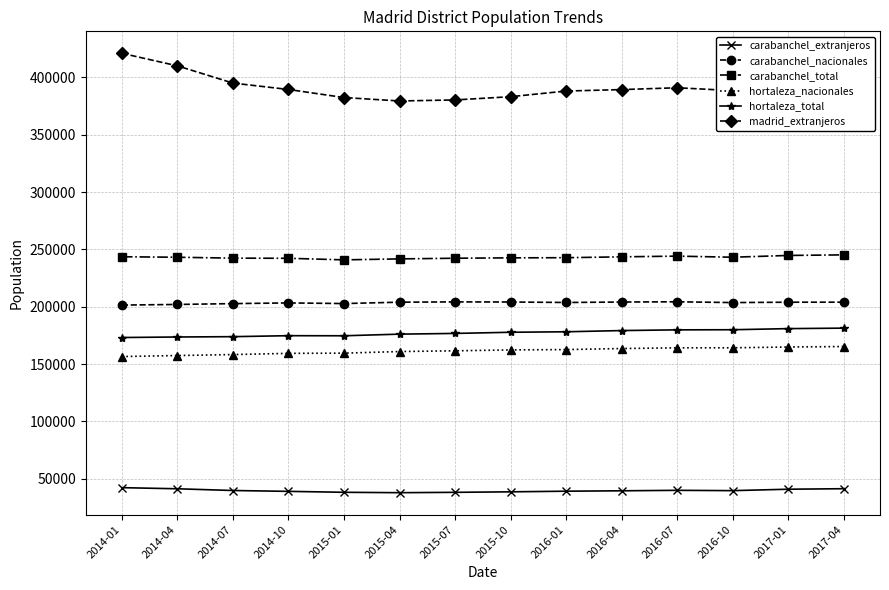

Which label corresponds to the largest value in the chart?

2014-01